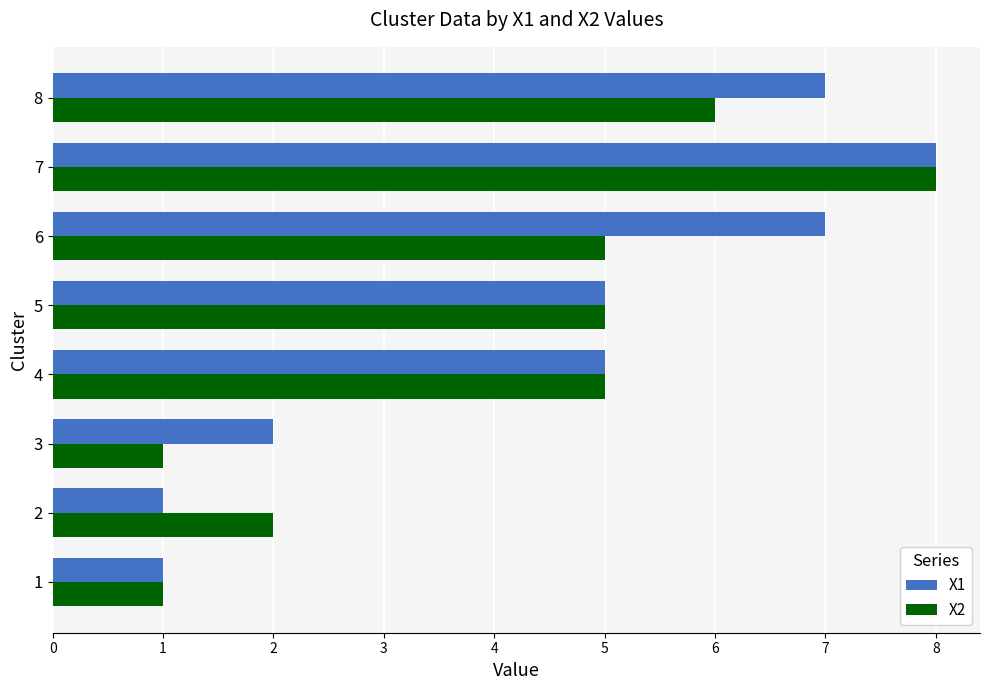

The value of X1 at 6 is 2. True or false?

False